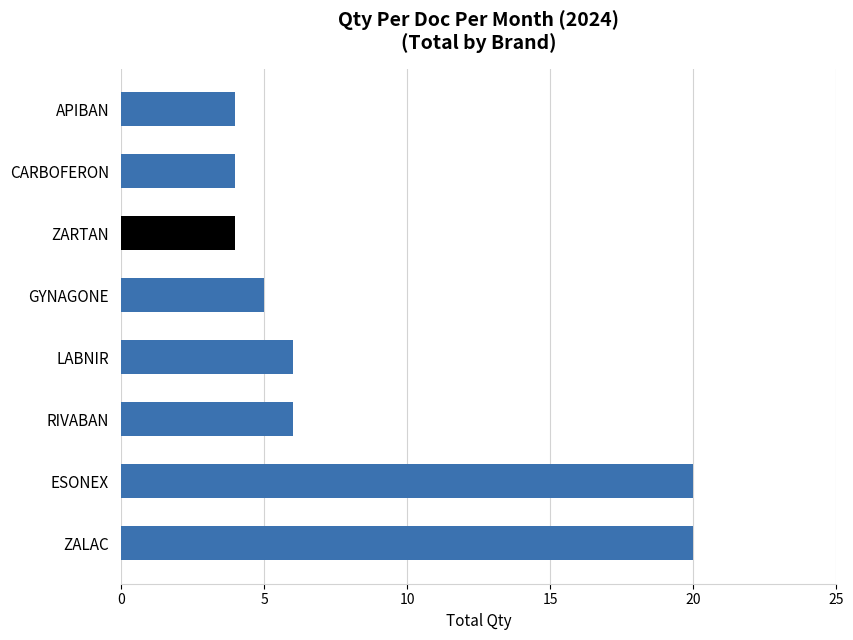

What is the greatest value displayed?

20